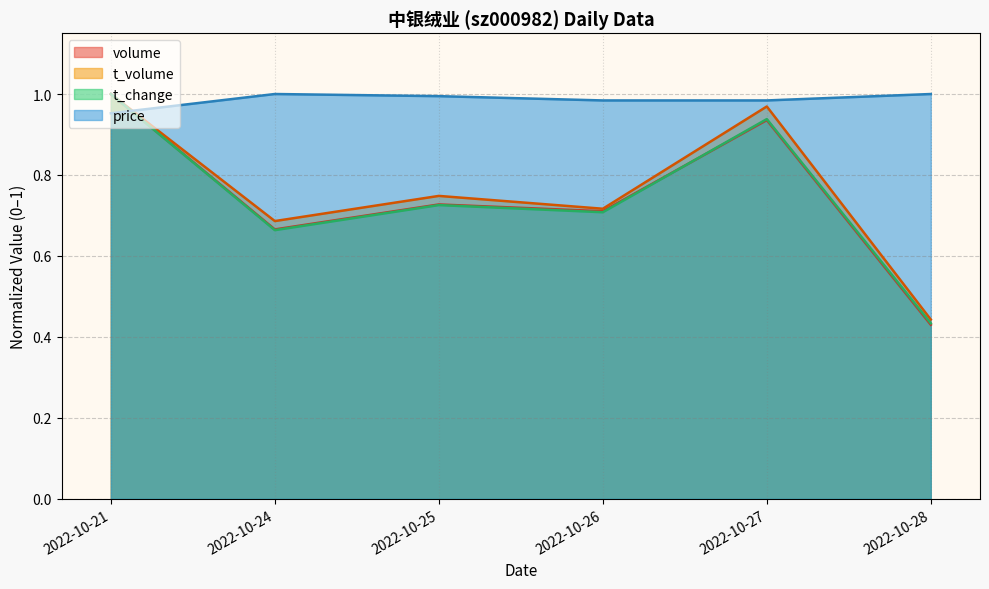

What is the highest value of the t_change series?

1.0